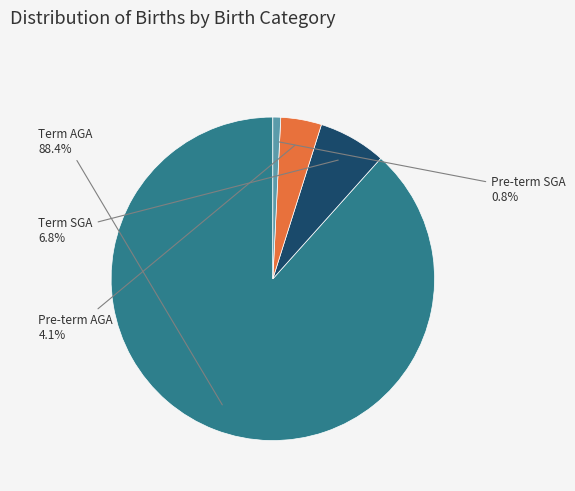

Is there a majority slice in this chart?

Yes